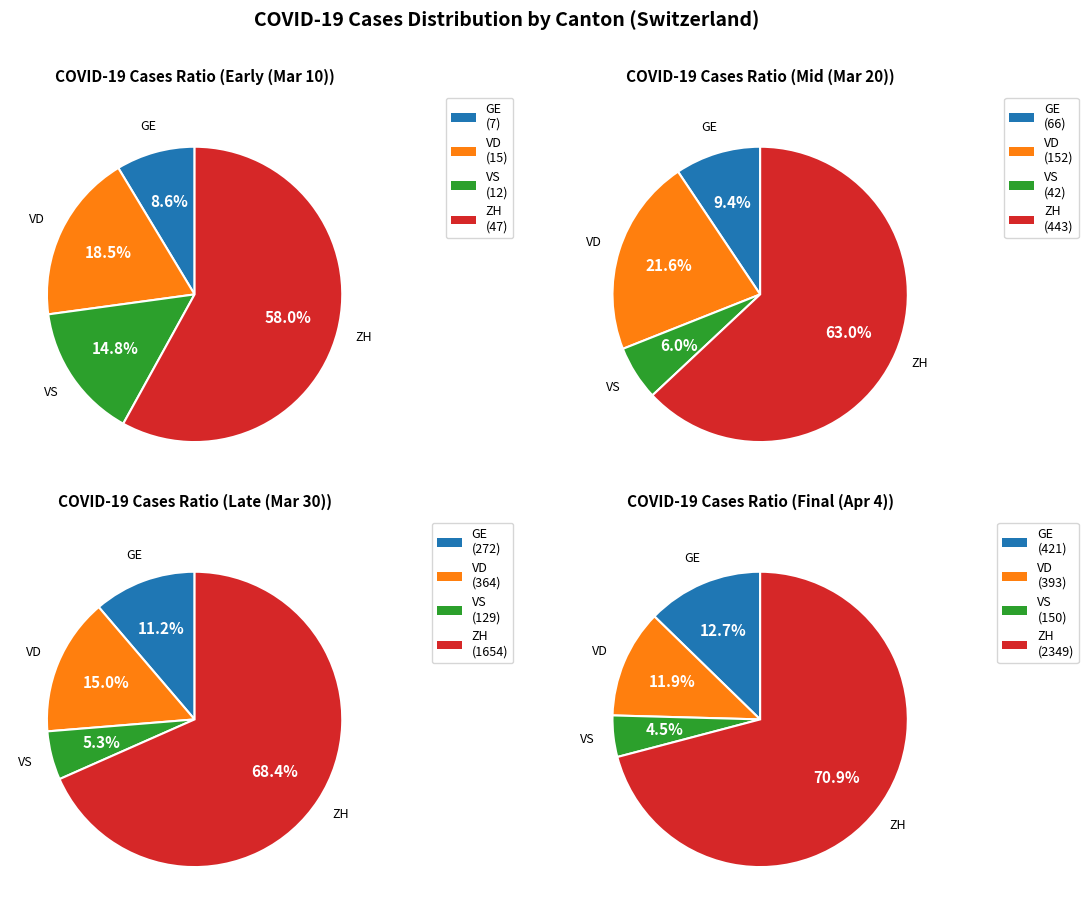

Which series has the widest spread of values?

ZH